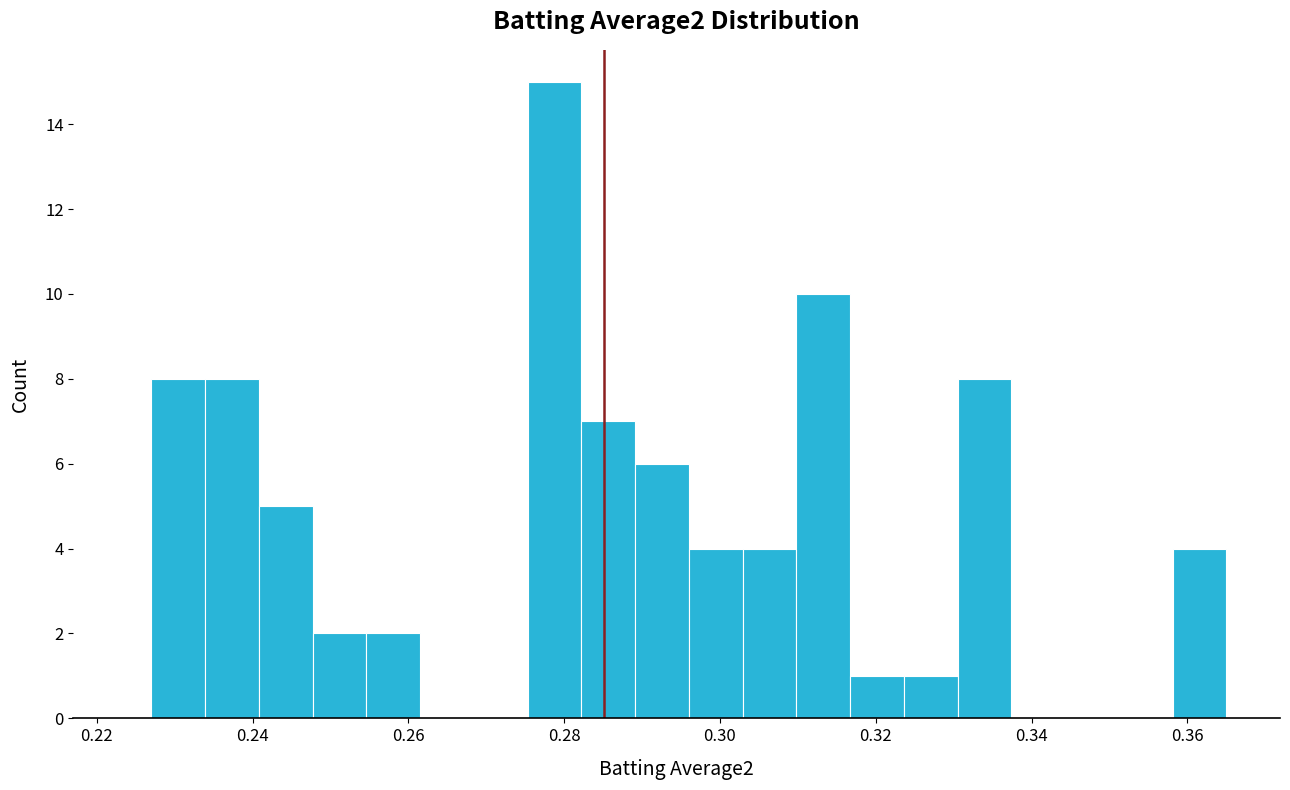

Around what value on the x-axis is the tallest bar? Give the approximate position of its centre, as read against the axis.

0.278